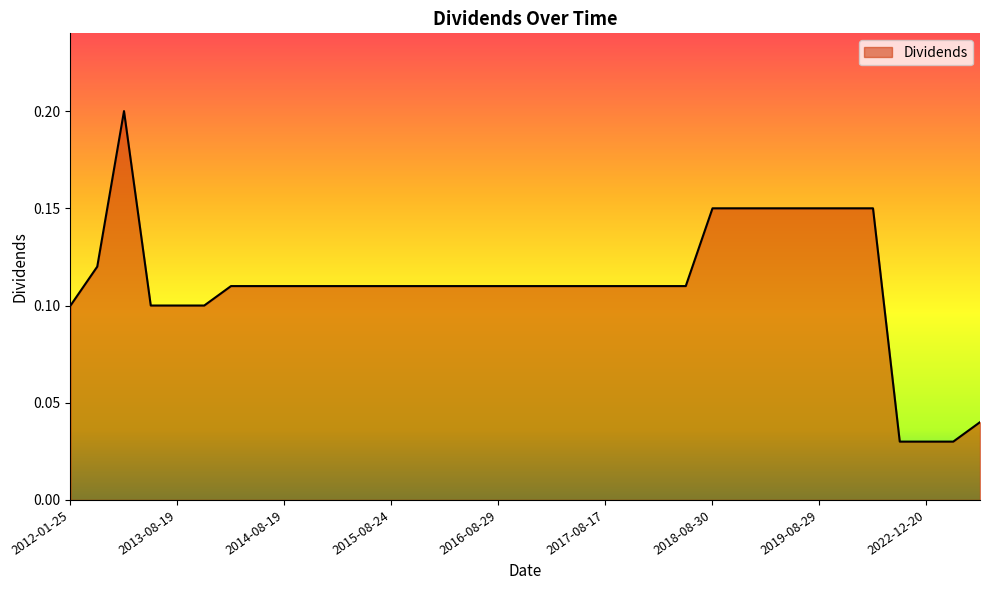

Does the chart have visible grid lines?

No